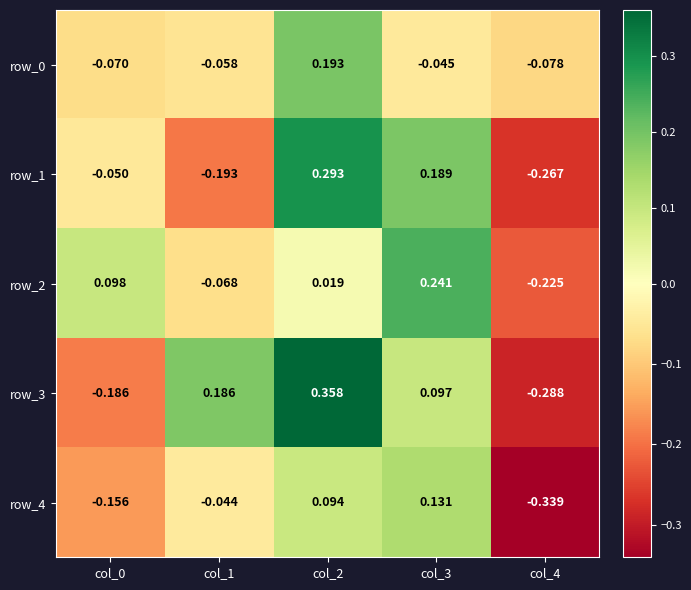

Is the value of row_2 at col_2 greater than the value of row_0 at col_0?

Yes